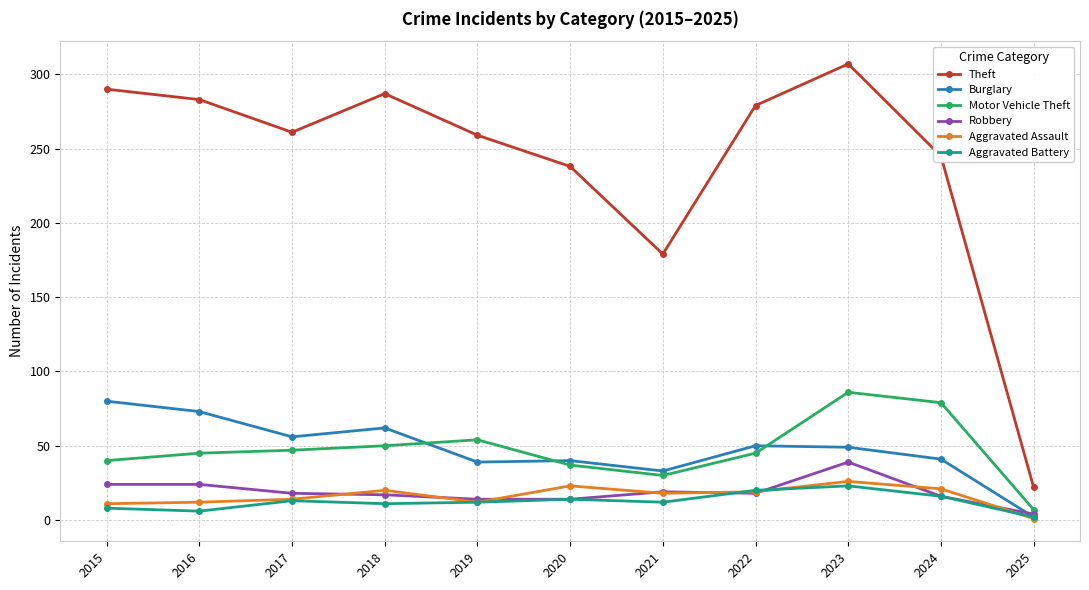

The value of Theft at 2025 is 22. True or false?

True